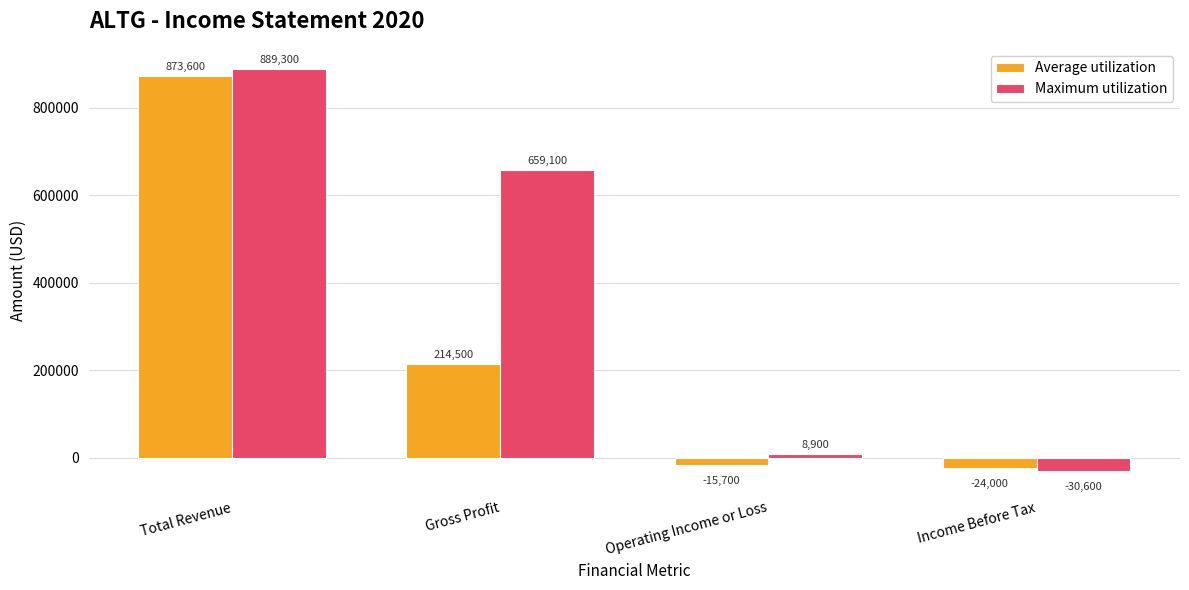

Reading left to right, list all the values displayed in this chart.

Average utilization: Total Revenue=873600	Gross Profit=214500	Operating Income or Loss=-15700	Income Before Tax=-24000
Maximum utilization: Total Revenue=889300	Gross Profit=659100	Operating Income or Loss=8900	Income Before Tax=-30600